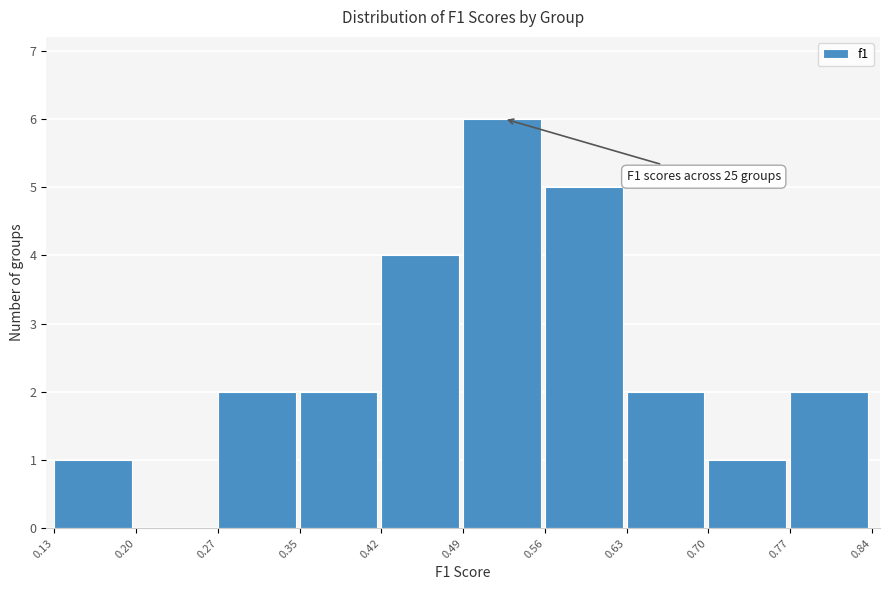

Over which range of the x-axis is the bar tallest?

0.49 to 0.56